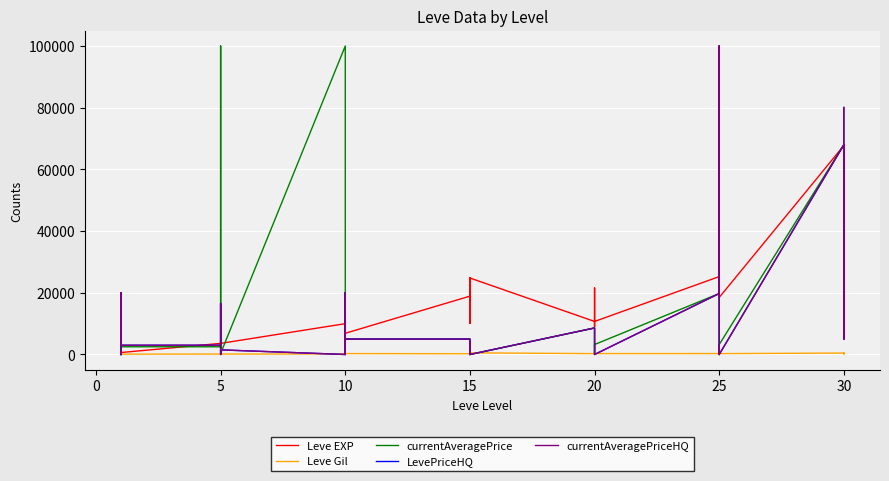

The value of Leve EXP at 15 is 5441. True or false?

False